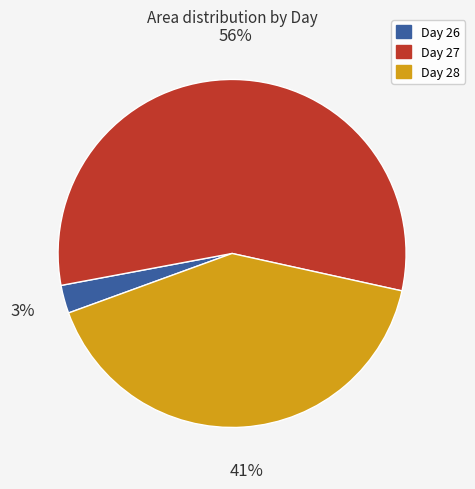

To the nearest percent, what is the average slice percentage?

33%